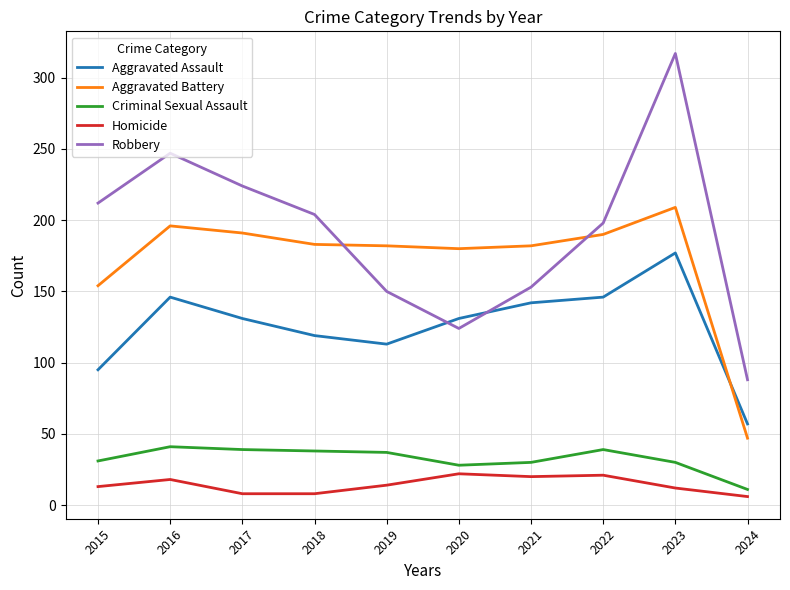

Does the chart have visible grid lines?

Yes